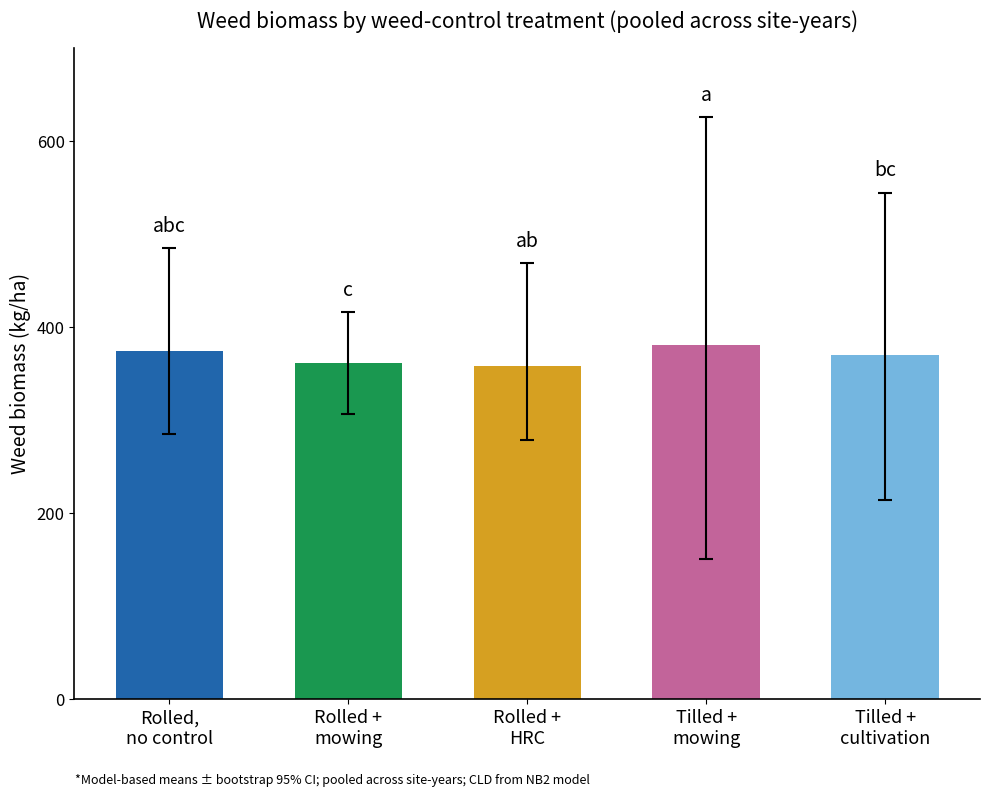

True or false: the data shows 147 at Rolled,
no control.

False